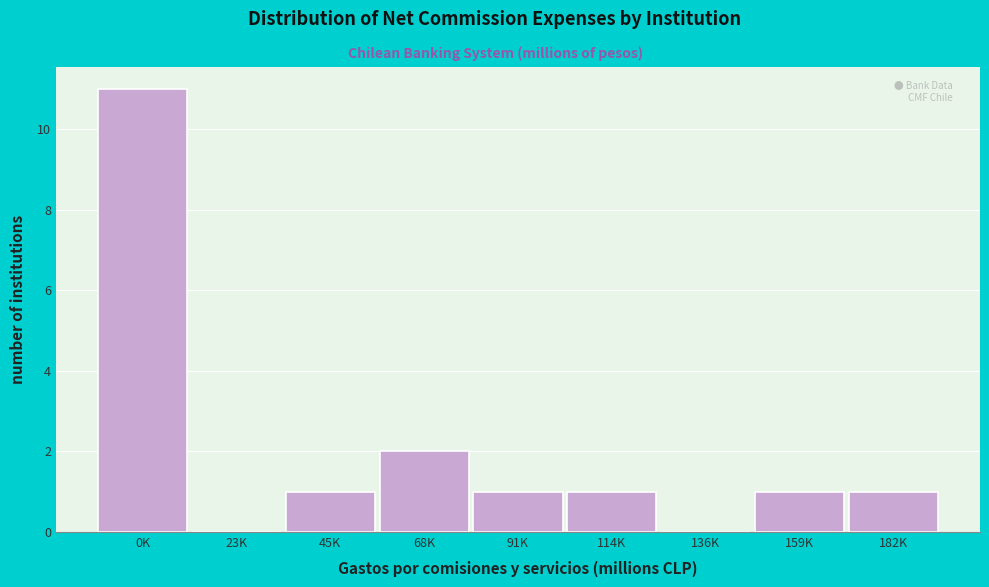

Reading right to left, what are all the values shown in this chart?

182K=1	159K=1	136K=0	114K=1	91K=1	68K=2	45K=1	23K=0	0K=11